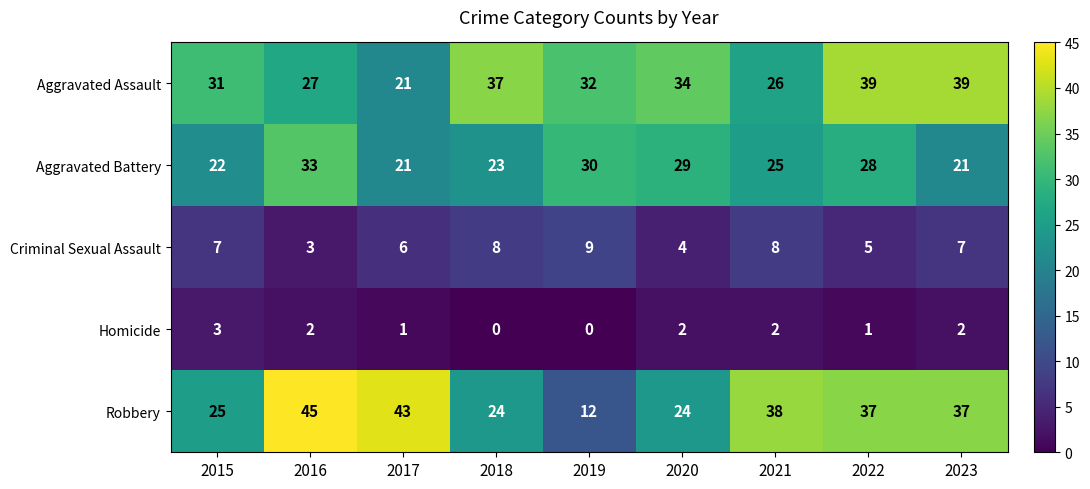

How many Homicide values are between 1 and 2?

6